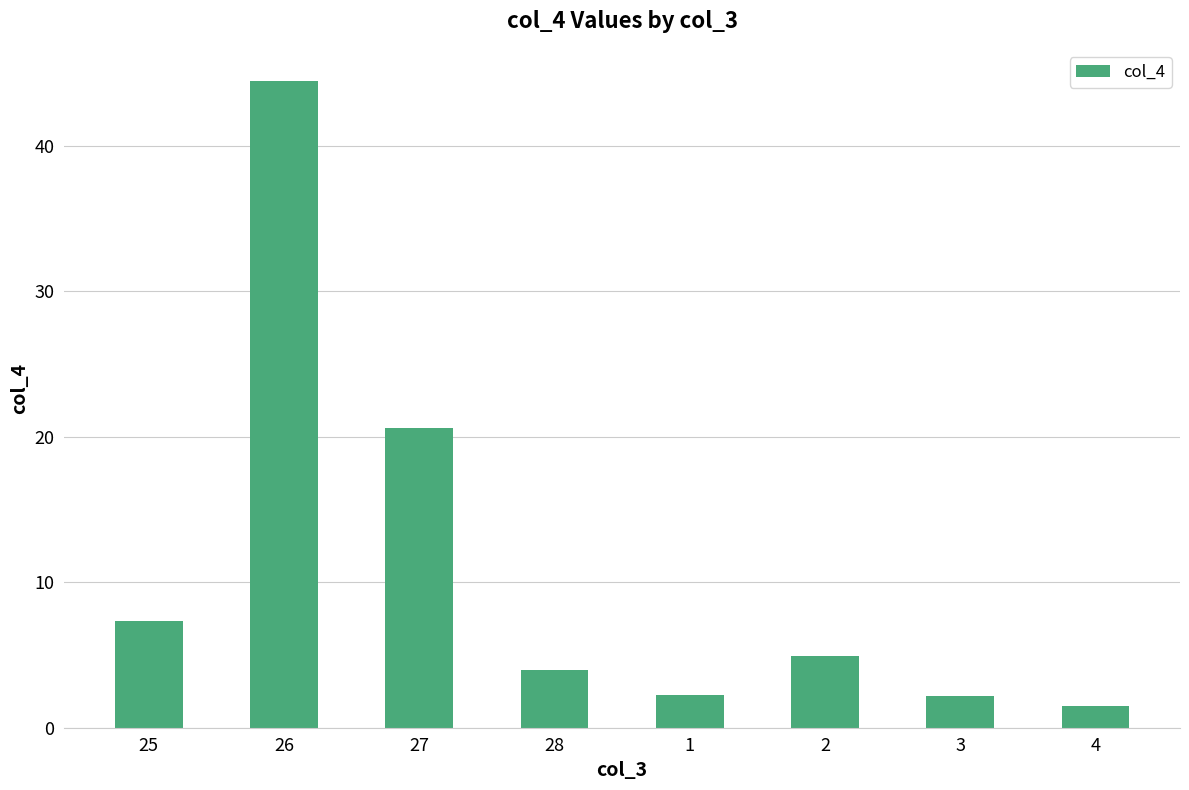

Does the chart contain any negative values?

No